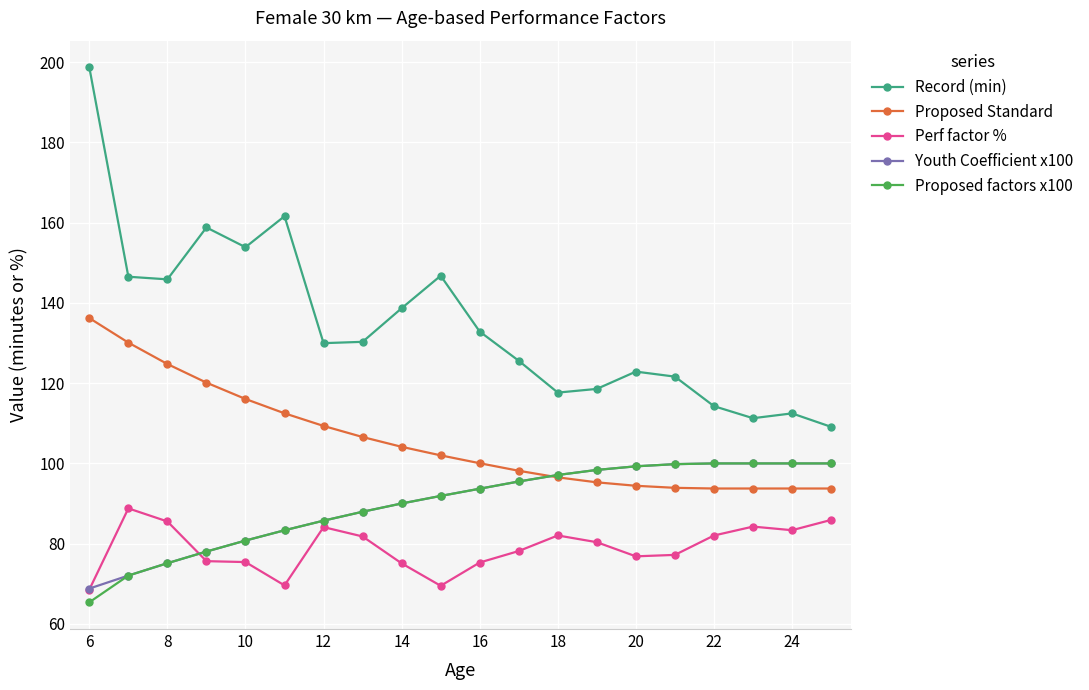

What is the minimum value shown in the chart?

65.4